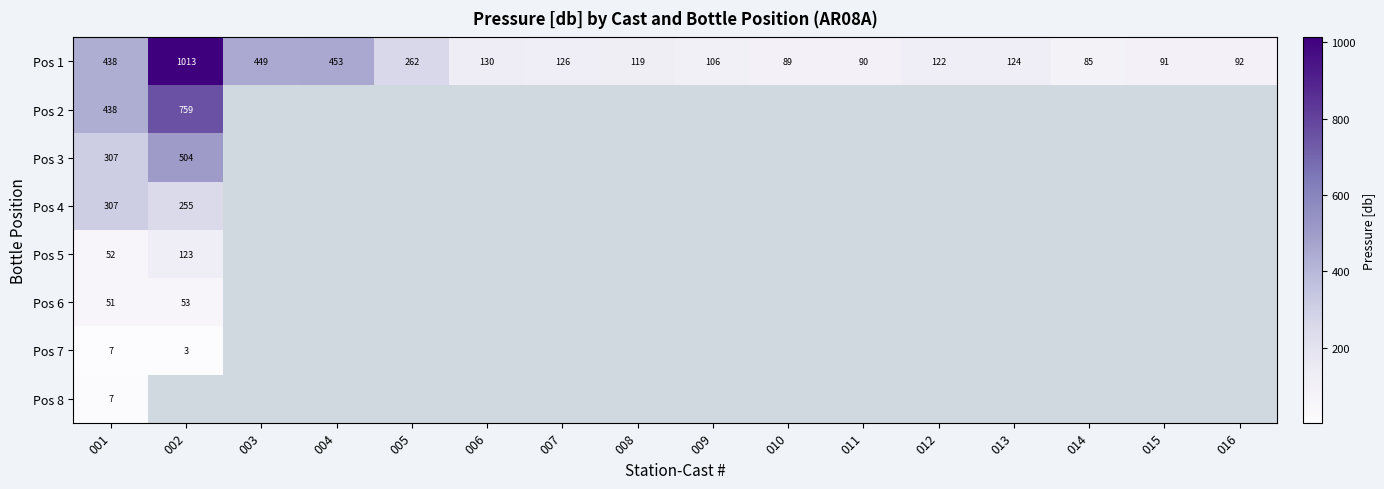

What is the maximum value shown in the chart?

1013.1